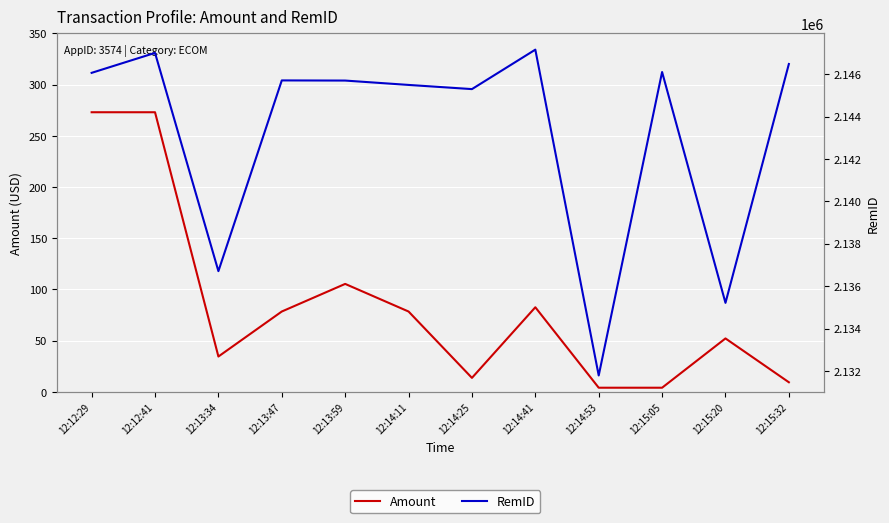

Reading left to right, list all the values displayed in this chart.

Amount: 273.0	273.0	34.4	78.4	105.3	78.4	13.6	82.5	4.0	4.0	52.1	9.3
RemID: 2146059.0	2147000.0	2136706.0	2145702.0	2145695.0	2145489.0	2145292.0	2147153.0	2131785.0	2146098.0	2135210.0	2146476.0